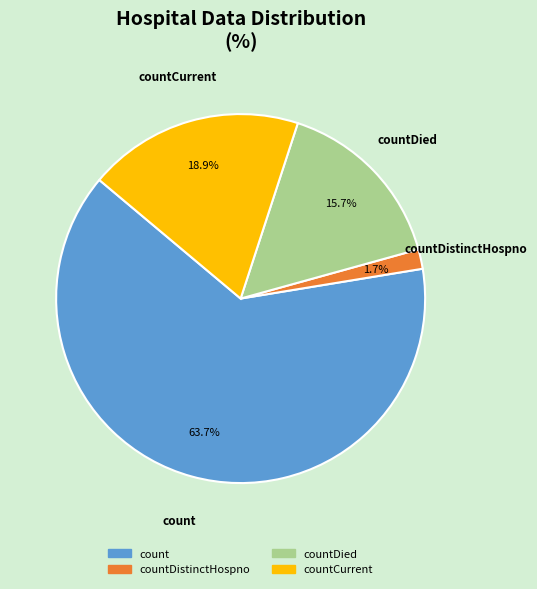

Does any single category account for the majority?

Yes